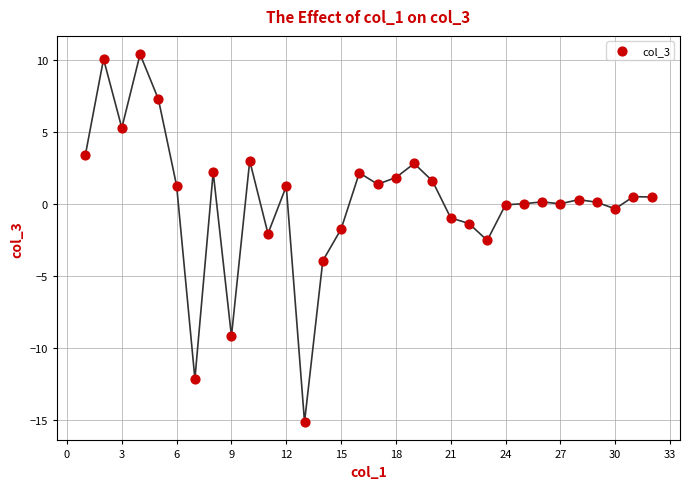

What is the range of X values (max minus min)?

31.0